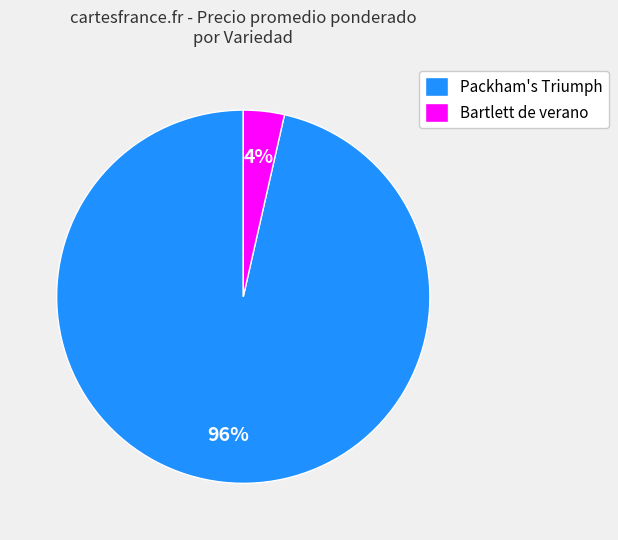

Rank the categories by value from lowest to highest.

Bartlett de verano, Packham's Triumph